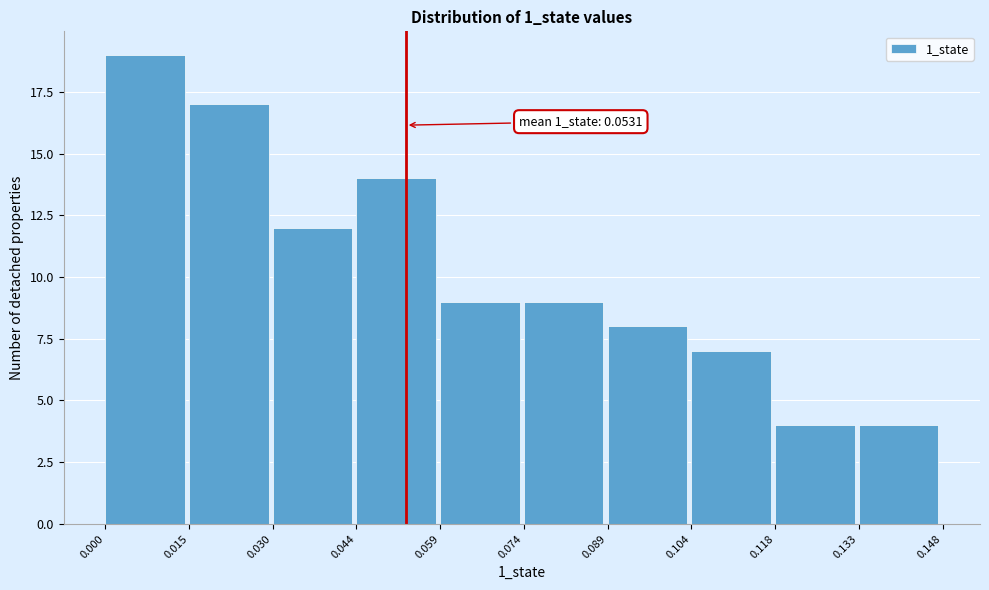

Over which range of the x-axis is the bar tallest?

0.000 to 0.015